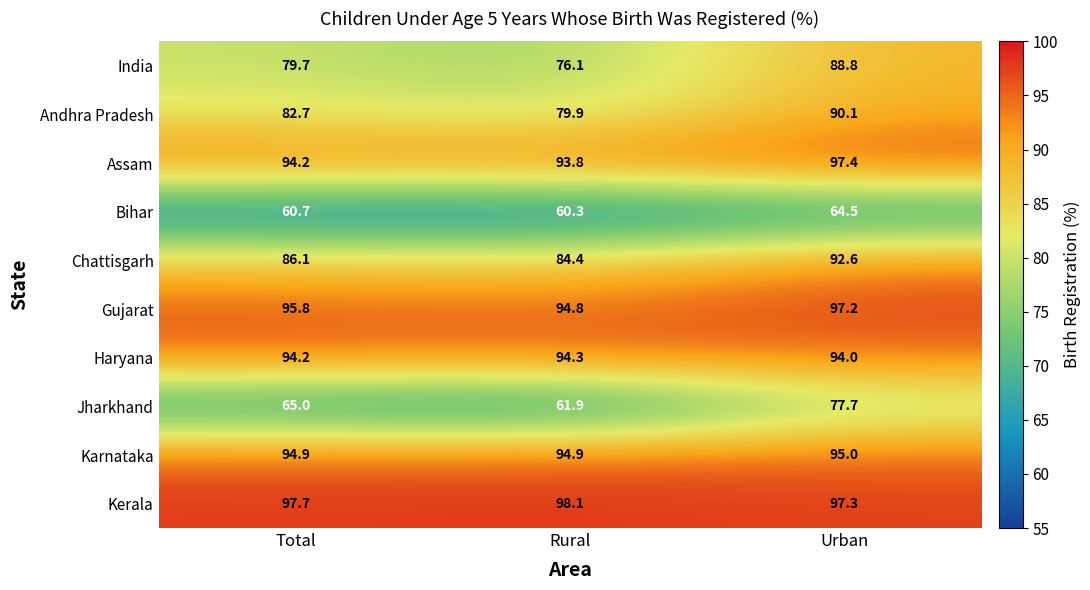

What is the difference between the second highest and minimum values in the Jharkhand series?

3.1